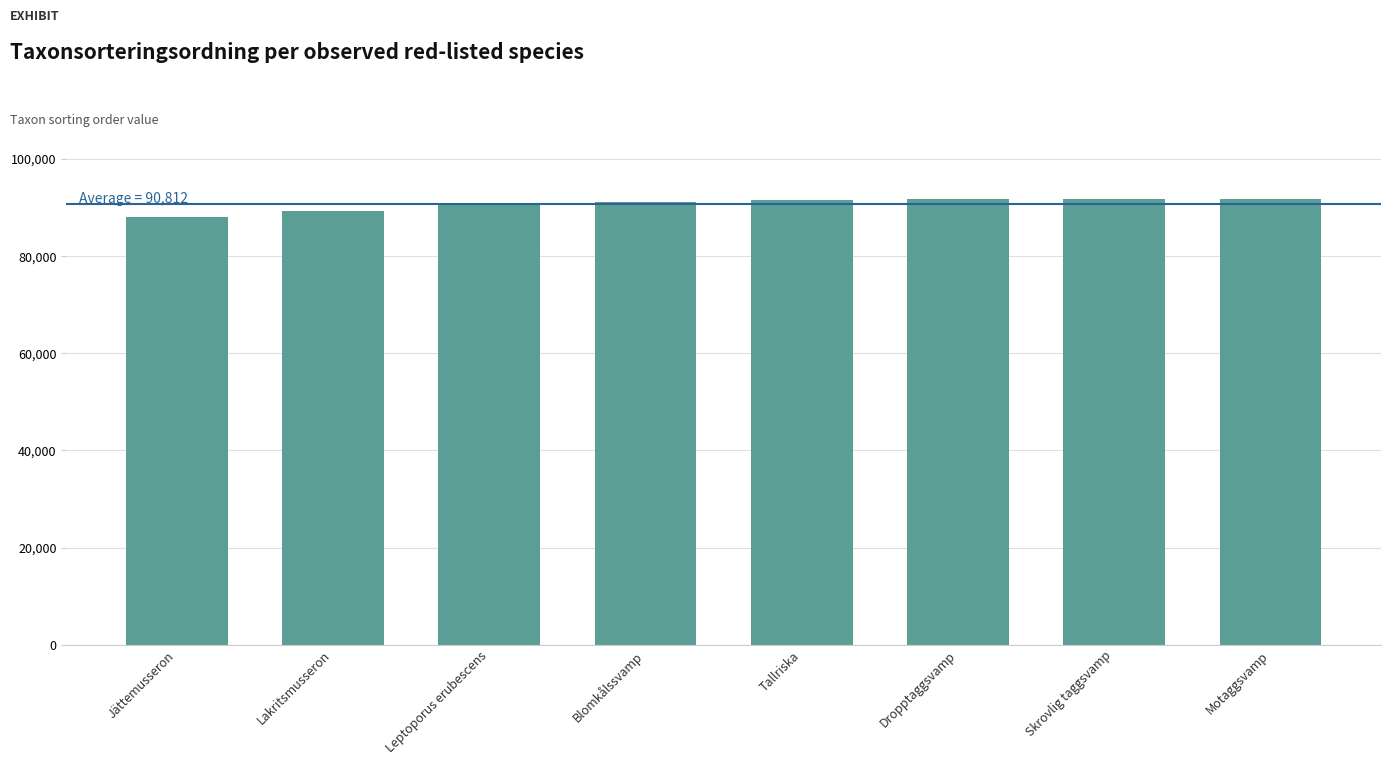

What position from the right is Skrovlig taggsvamp?

2